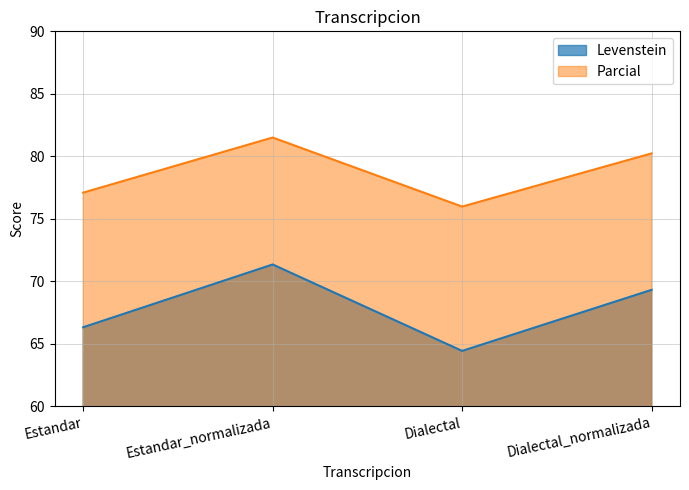

True or false: Levenstein and Parcial intersect in this chart.

False